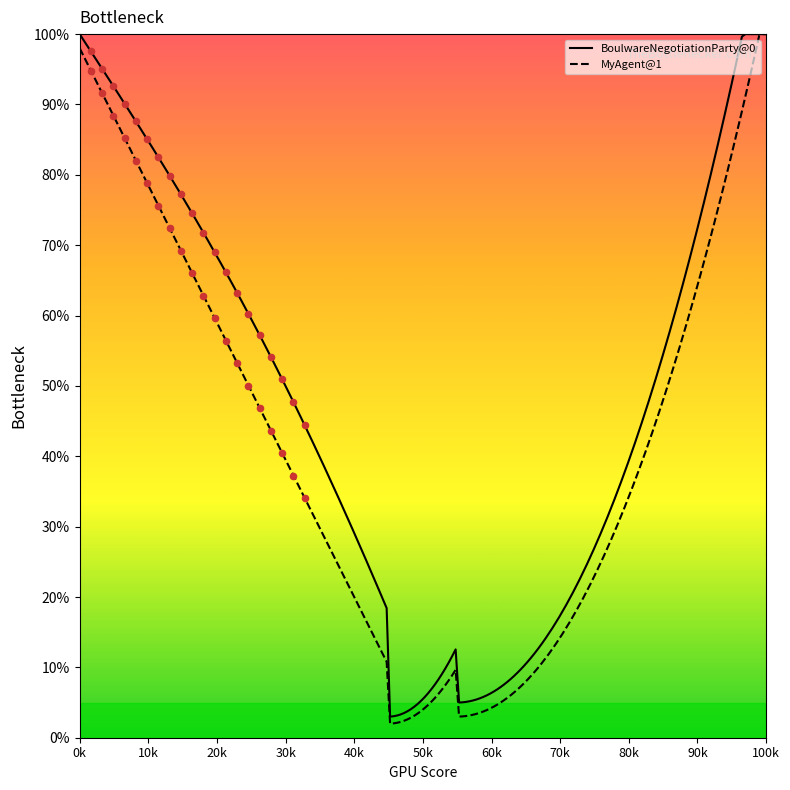

At which category is the sum across all series the highest?

1